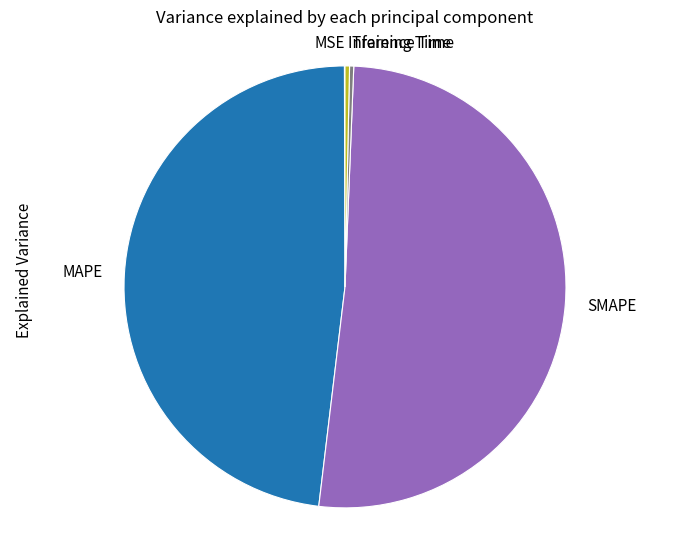

What is the largest slice in the pie chart?

SMAPE